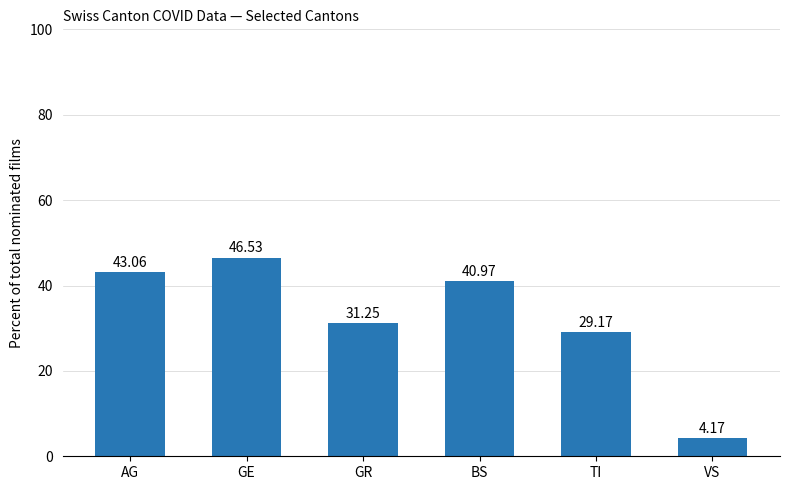

What is the label of the 4th bar from the left?

BS